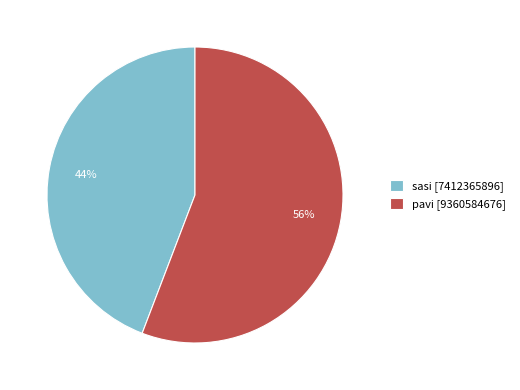

Rank the categories by value from highest to lowest.

pavi, sasi